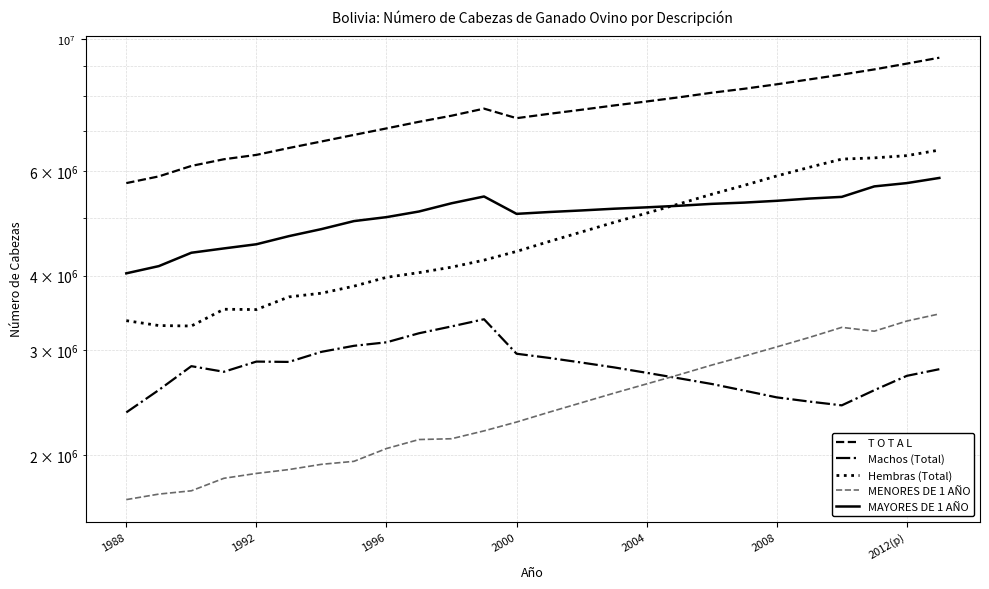

Is the value of T O T A L at 23 greater than the value of MENORES DE 1 AÑO at 10?

Yes